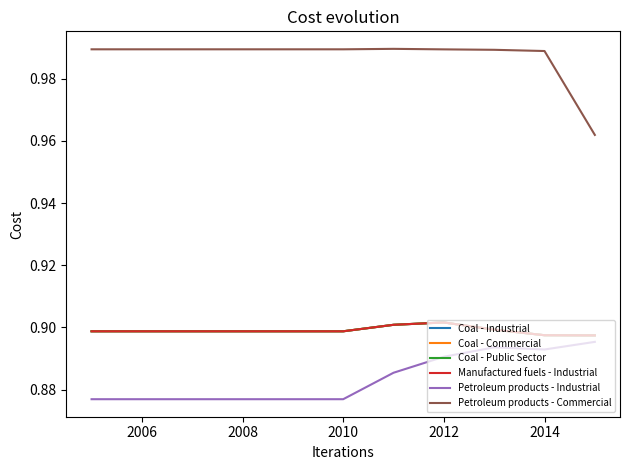

At how many categories does at least one series exceed 0?

11